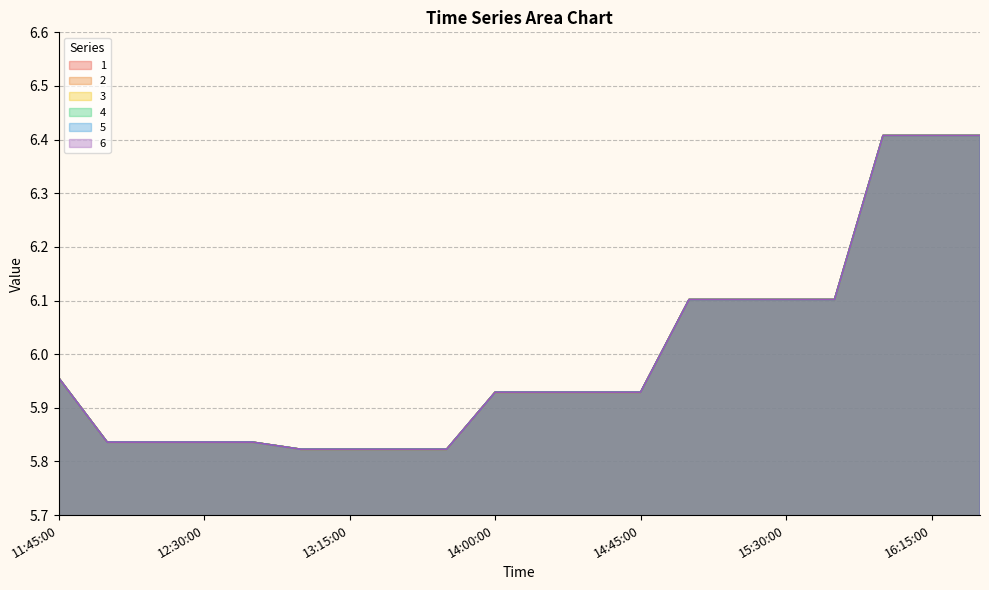

True or false: 2 and 5 cross at least once.

False